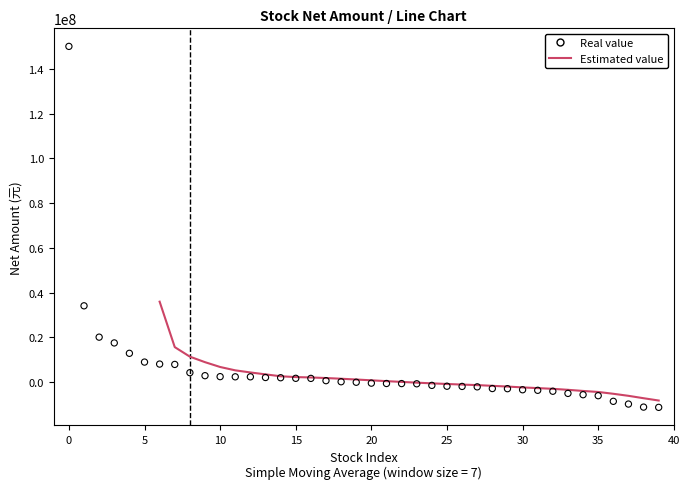

Which series has the widest spread of Y values?

Real value